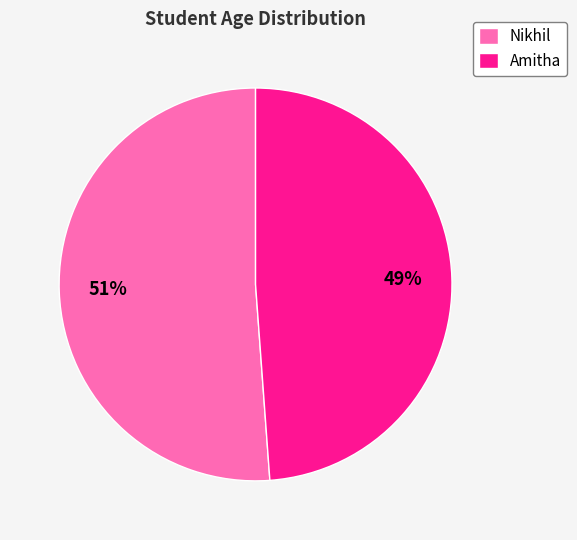

What percentage is the Amitha slice, to the nearest percent?

49%